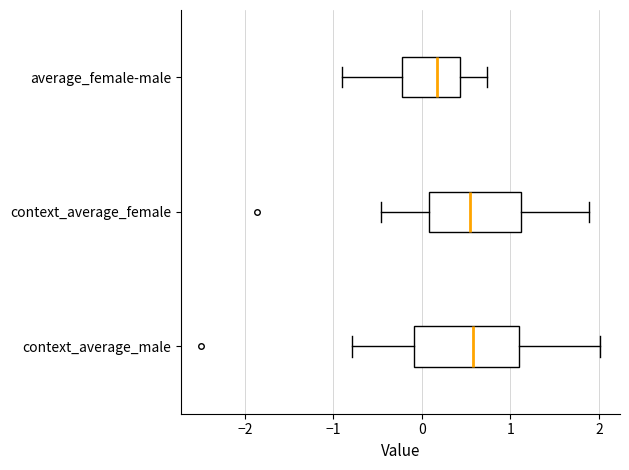

Which box has the furthest to the left median line?

average_female-male